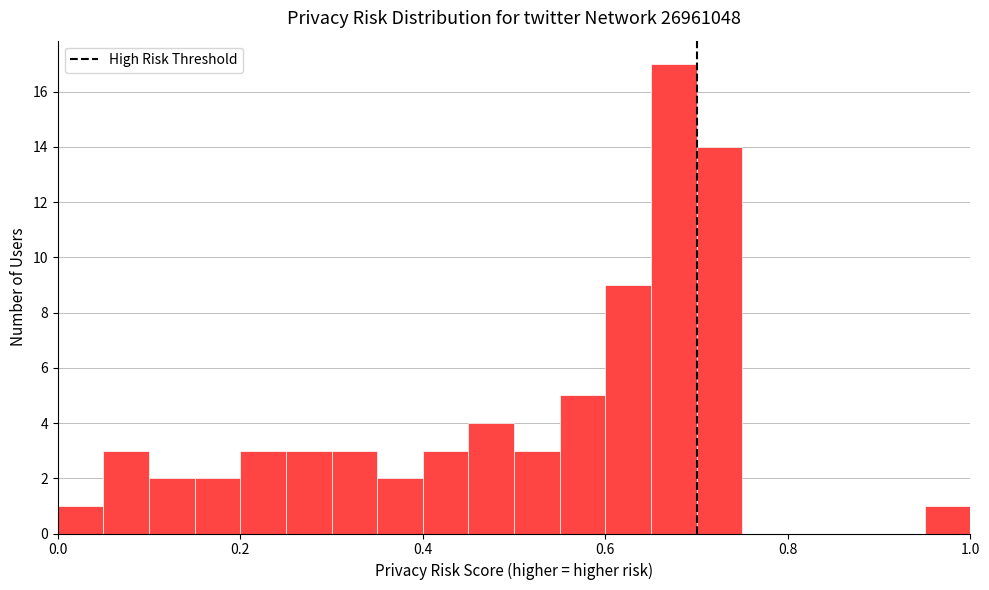

Read against the x-axis, roughly where is the centre of the tallest bar?

0.68